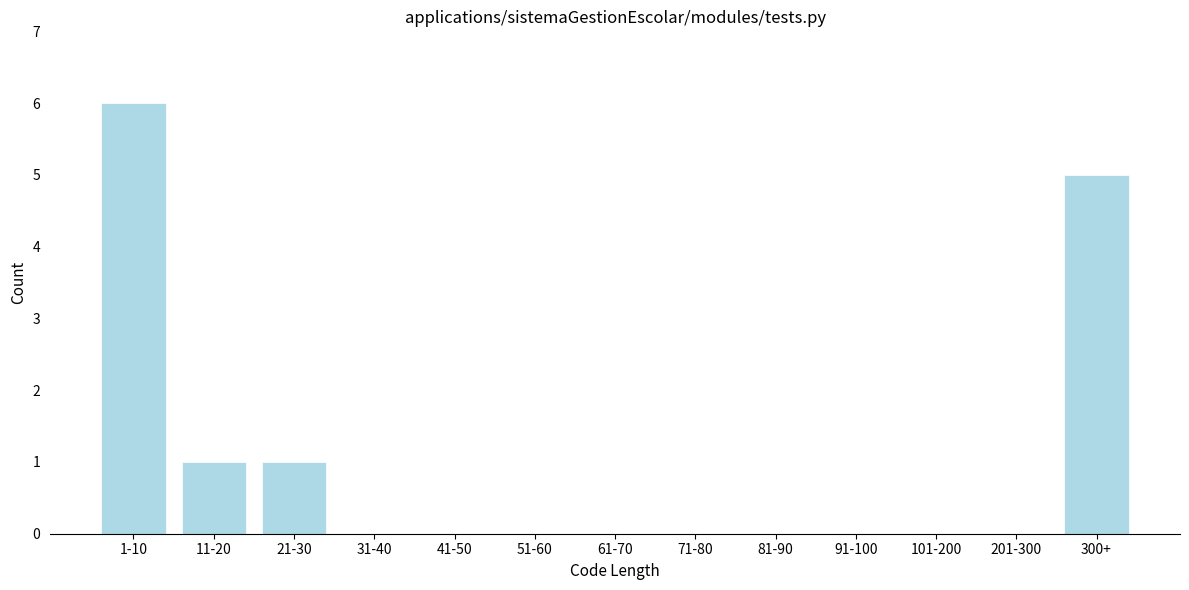

Reading left to right, extract all data points from this chart.

1-10=6	11-20=1	21-30=1	31-40=0	41-50=0	51-60=0	61-70=0	71-80=0	81-90=0	91-100=0	101-200=0	201-300=0	300+=5